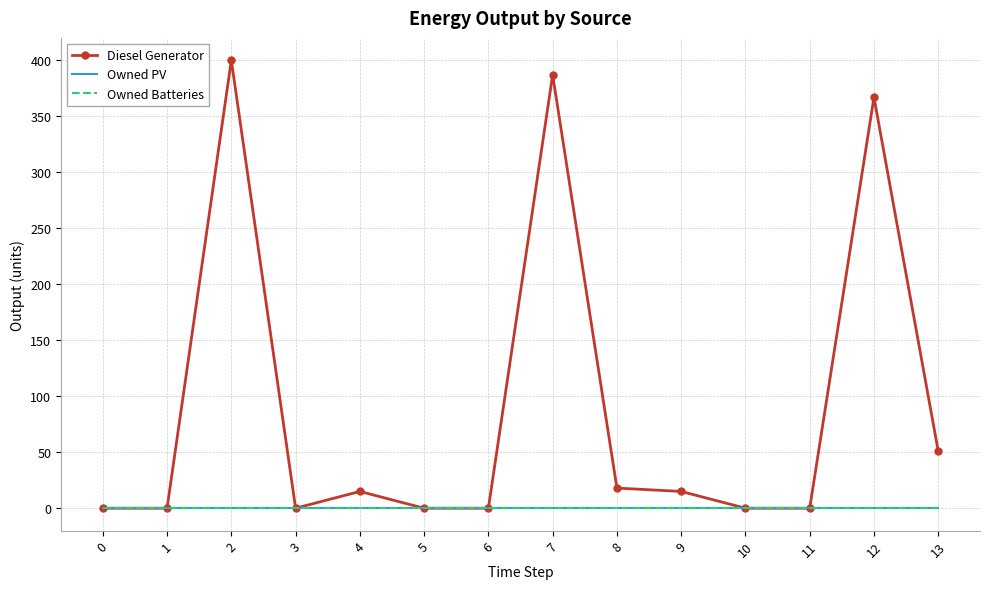

Reading left to right, extract all data points from this chart.

Diesel Generator: 0	0	400	0	15	0	0	387	18	15	0	0	367	51
Owned PV: 0	0	0	0	0	0	0	0	0	0	0	0	0	0
Owned Batteries: 0	0	0	0	0	0	0	0	0	0	0	0	0	0